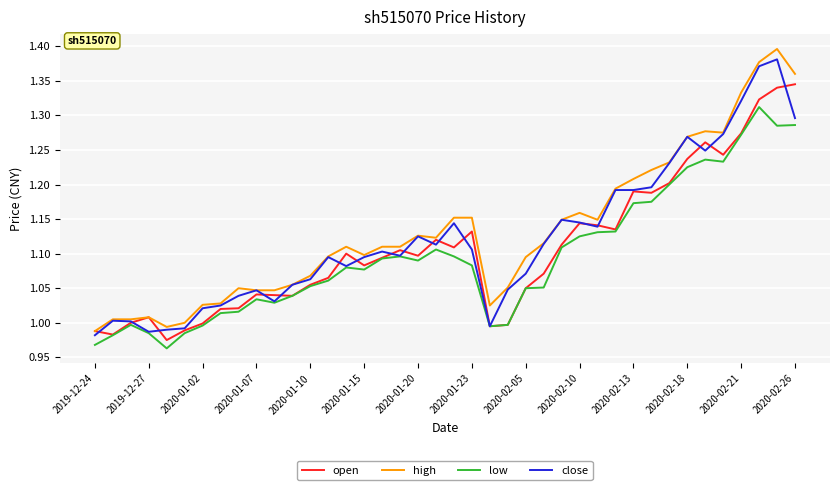

How many series are shown in this chart?

4